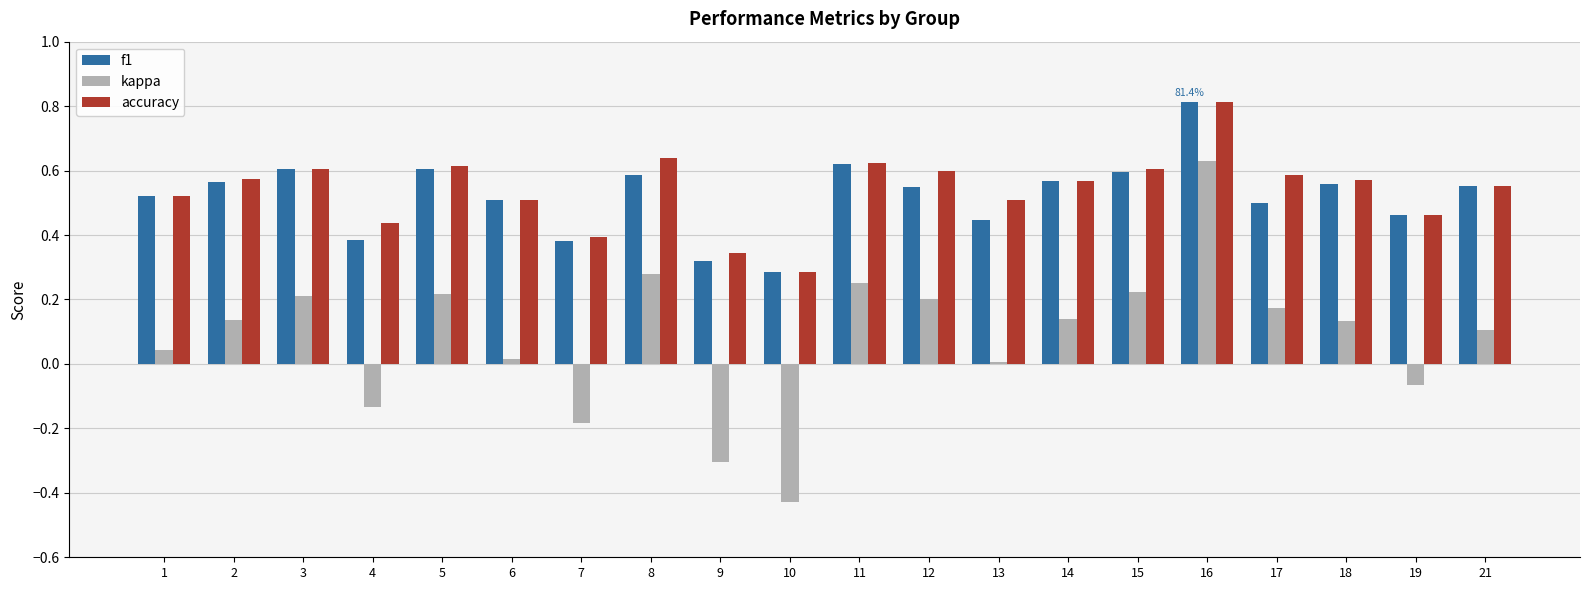

At which category is the sum across all series the highest?

16